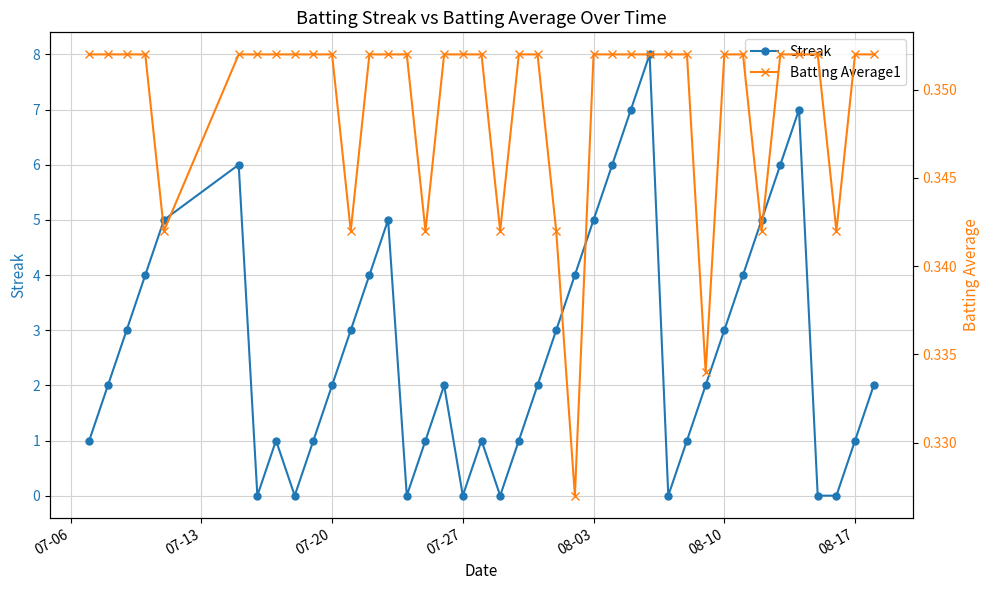

How many interior local peaks does the Streak series have?

7